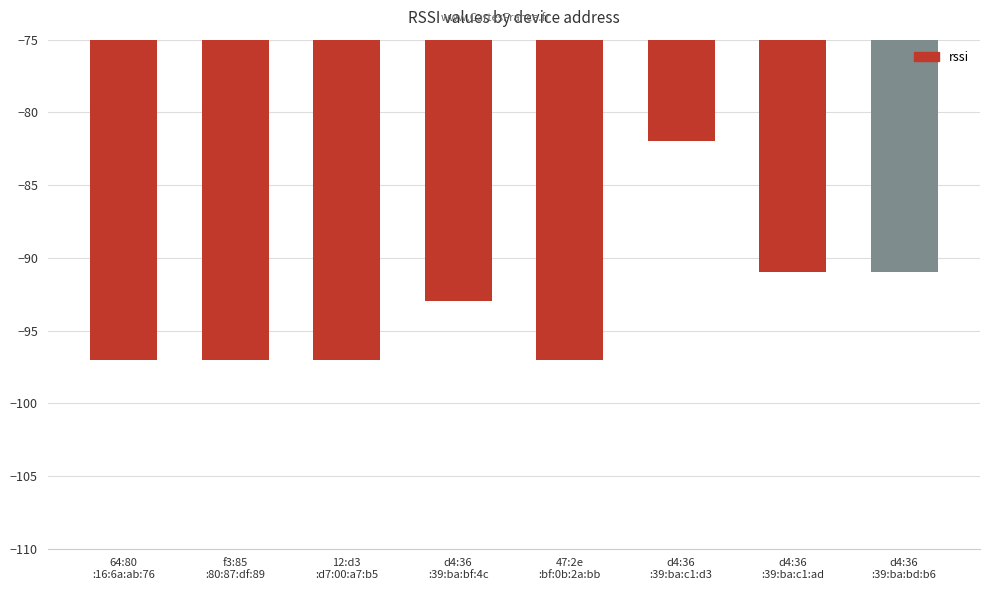

What is the smallest value displayed?

-97